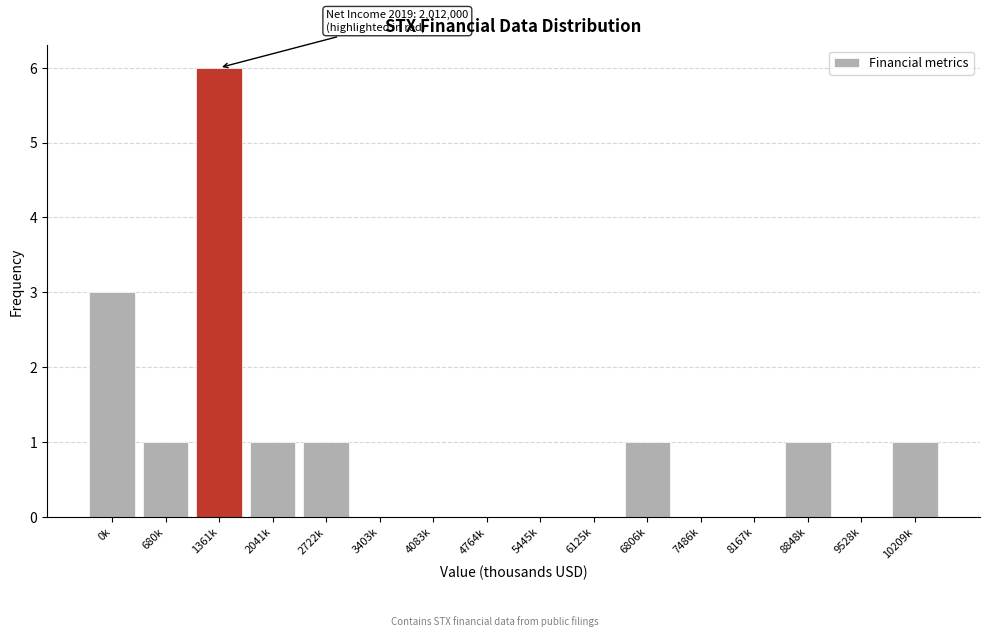

Reading right to left, list all the values displayed in this chart.

10209k=1	9528k=0	8848k=1	8167k=0	7486k=0	6806k=1	6125k=0	5445k=0	4764k=0	4083k=0	3403k=0	2722k=1	2041k=1	1361k=6	680k=1	0k=3